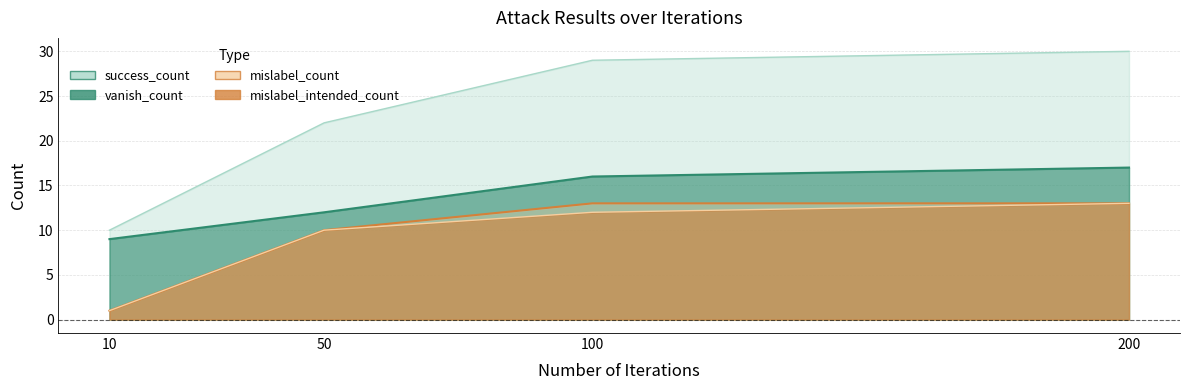

Count the number of categories in the chart.

4